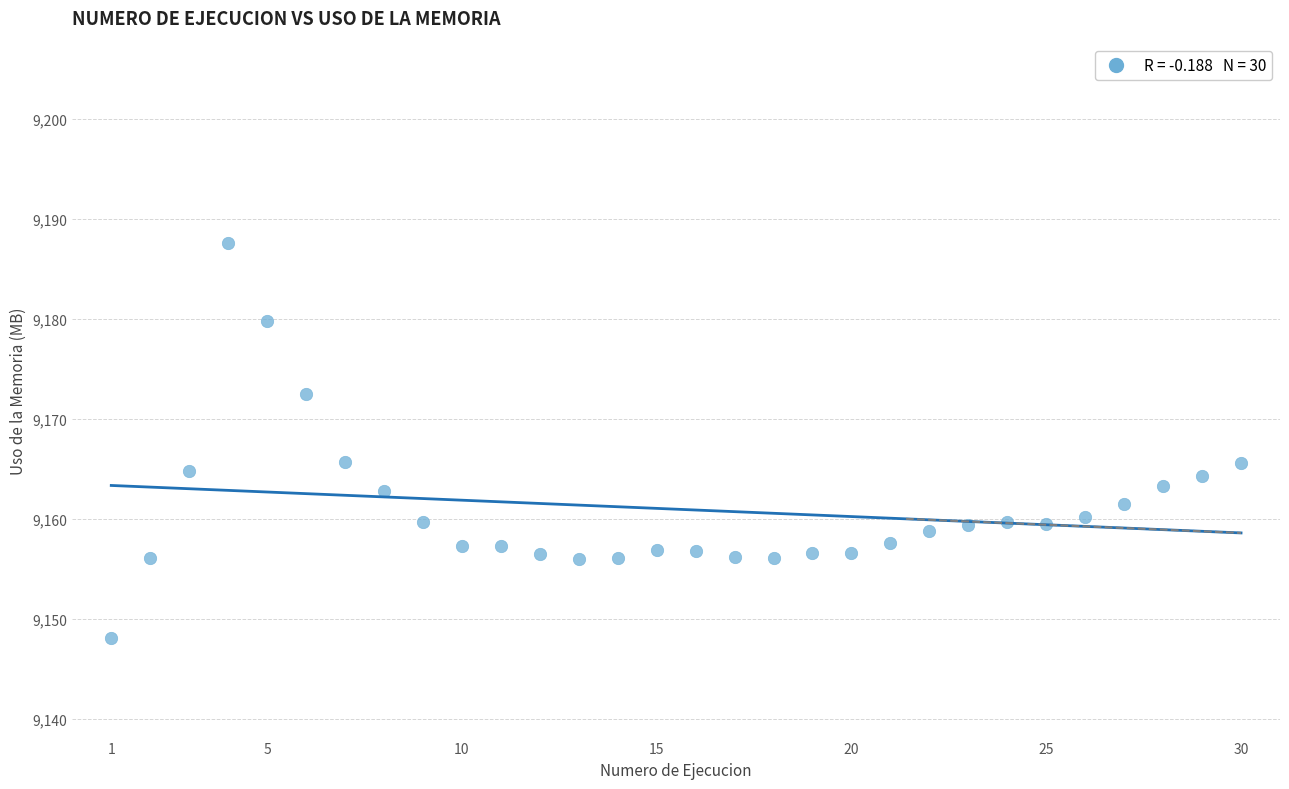

What is the range of Y values (max minus min)?

39.5